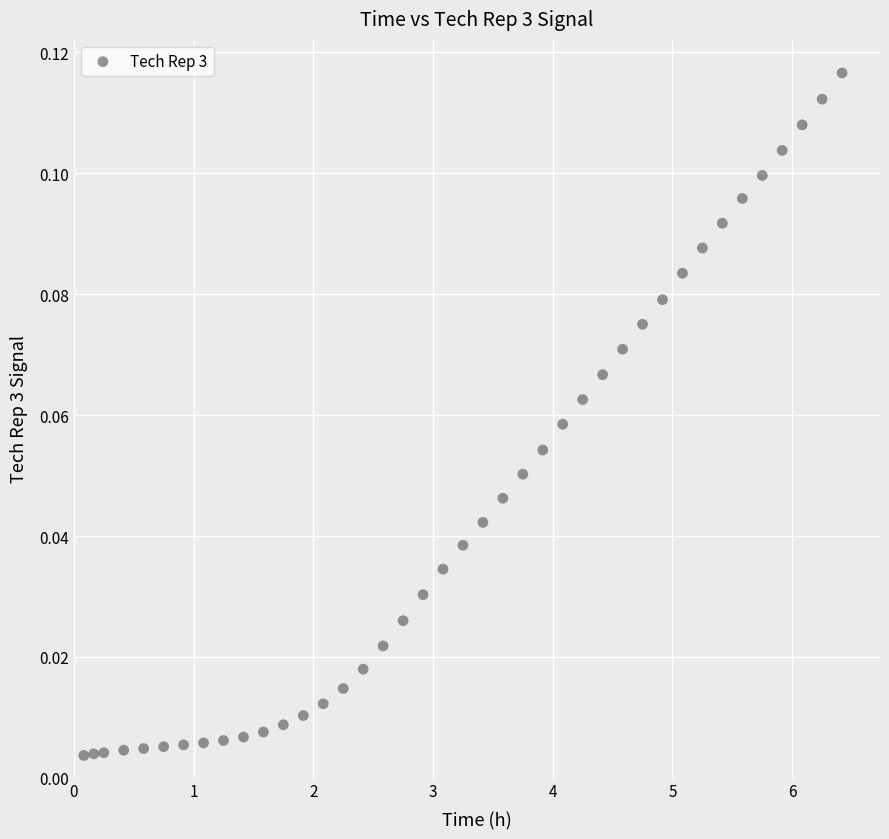

What is the range of X values (max minus min)?

6.3